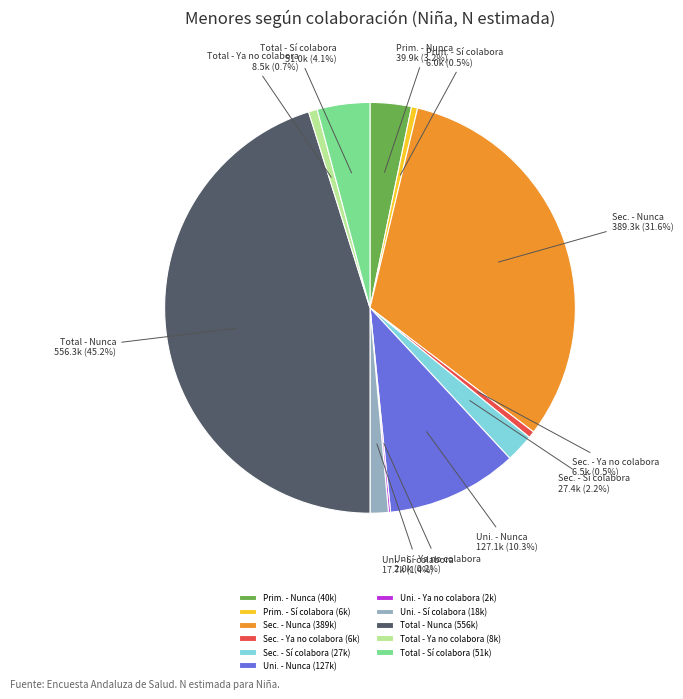

What is the ratio of the value at Prim. - Nunca to the value at Total - Sí colabora?

0.8